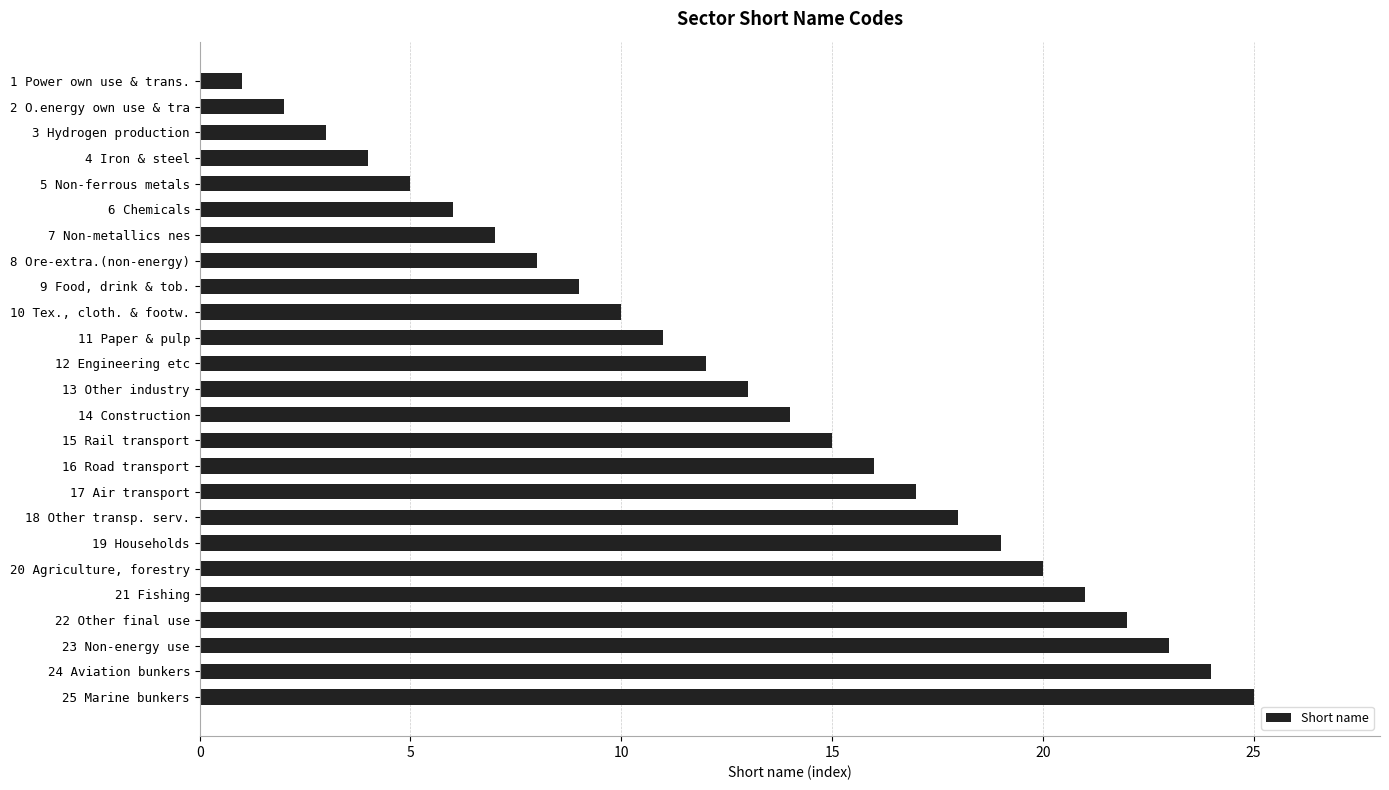

Are the bars horizontal?

Yes